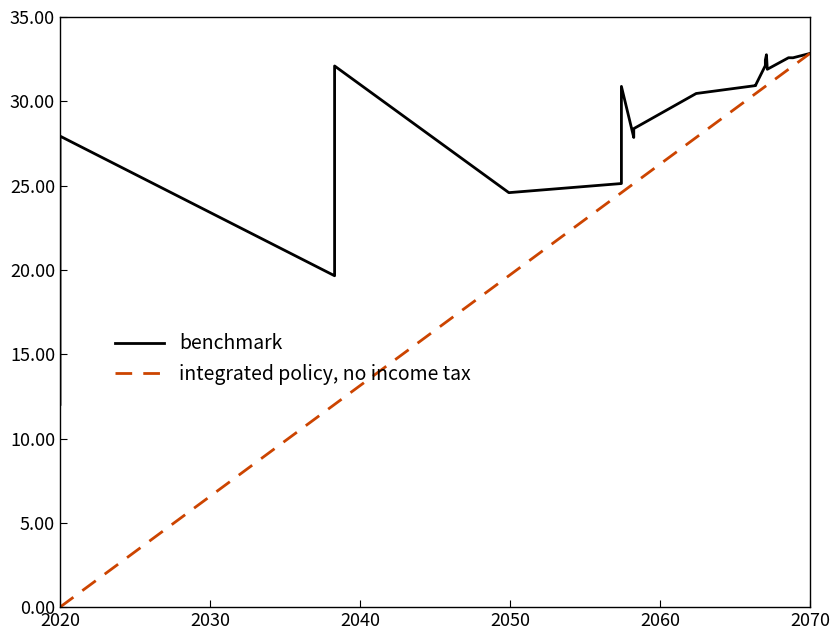

True or false: benchmark and integrated policy, no income tax intersect in this chart.

False